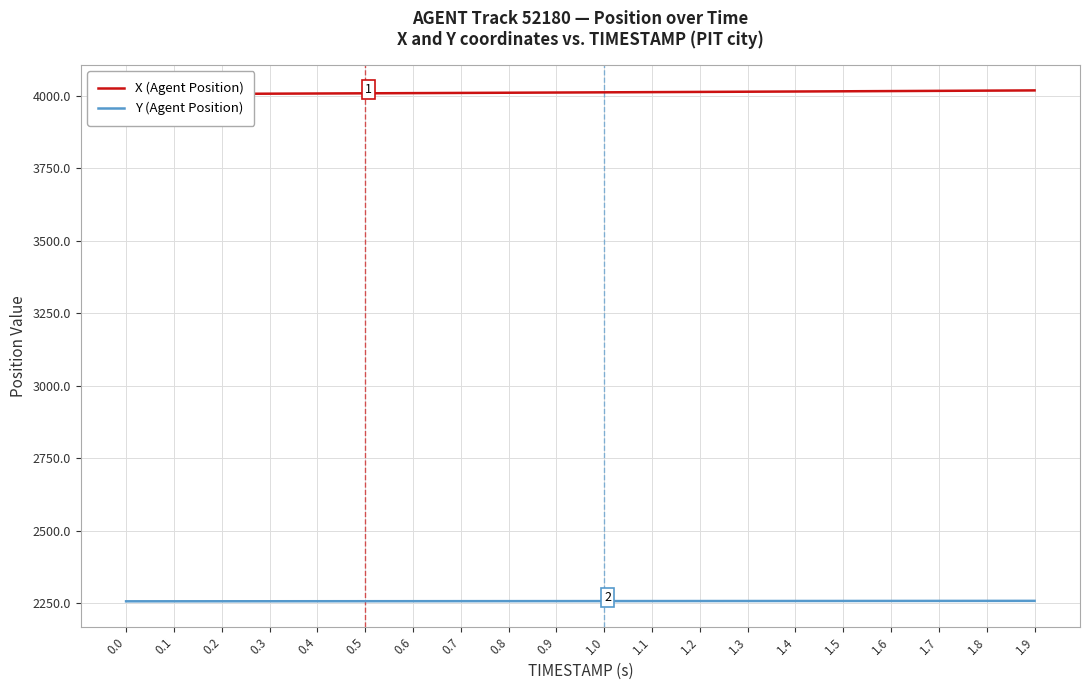

How many lines are shown in the chart?

2